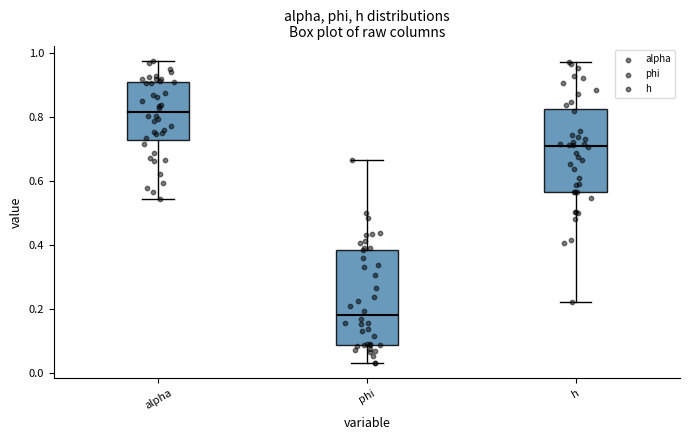

Where is the lower edge of the box for phi on the y-axis? The values are not printed on the chart, so give them approximately, as read against the axis.

0.08